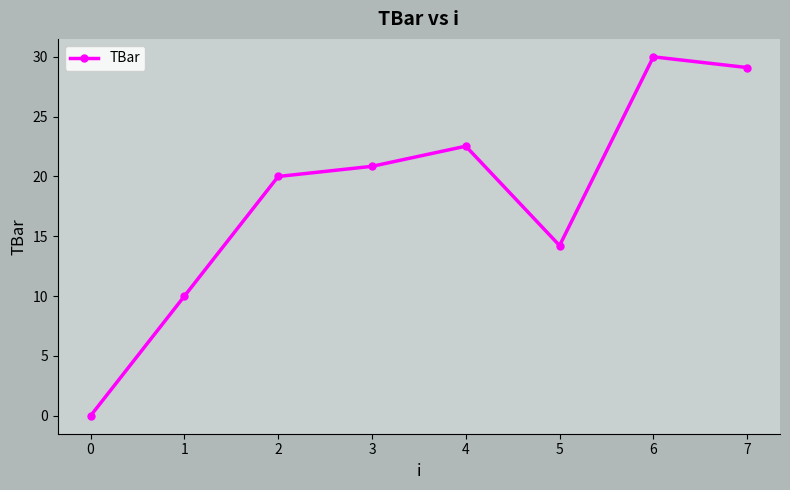

What is the value of the 2nd point from the left?

10.0